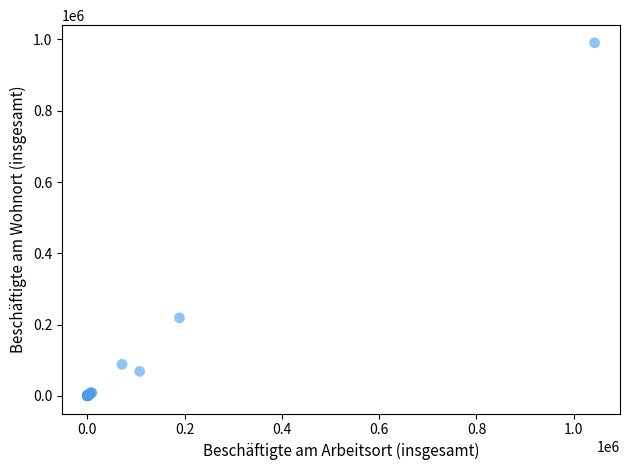

What Y value in the scatter plot is closest to 495281?

218770